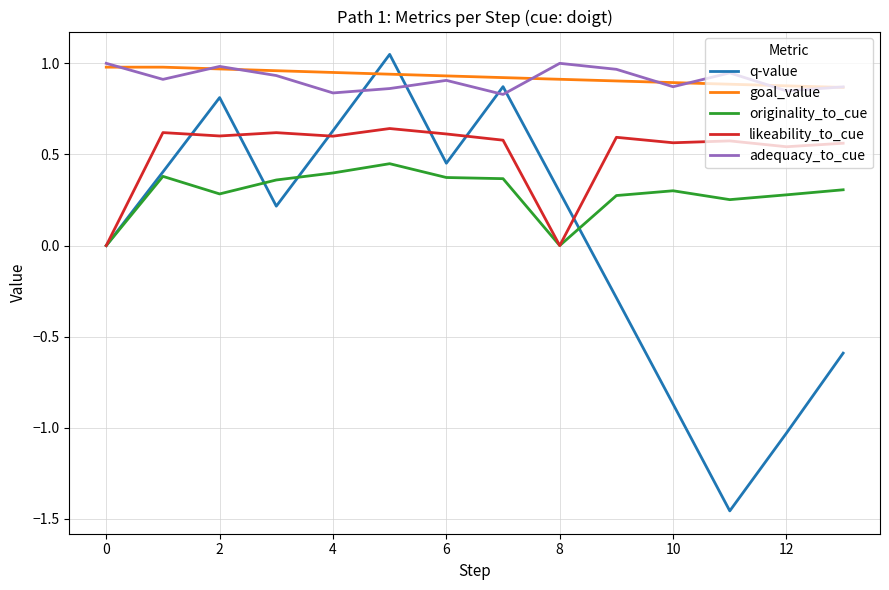

True or false: likeability_to_cue and adequacy_to_cue intersect in this chart.

False